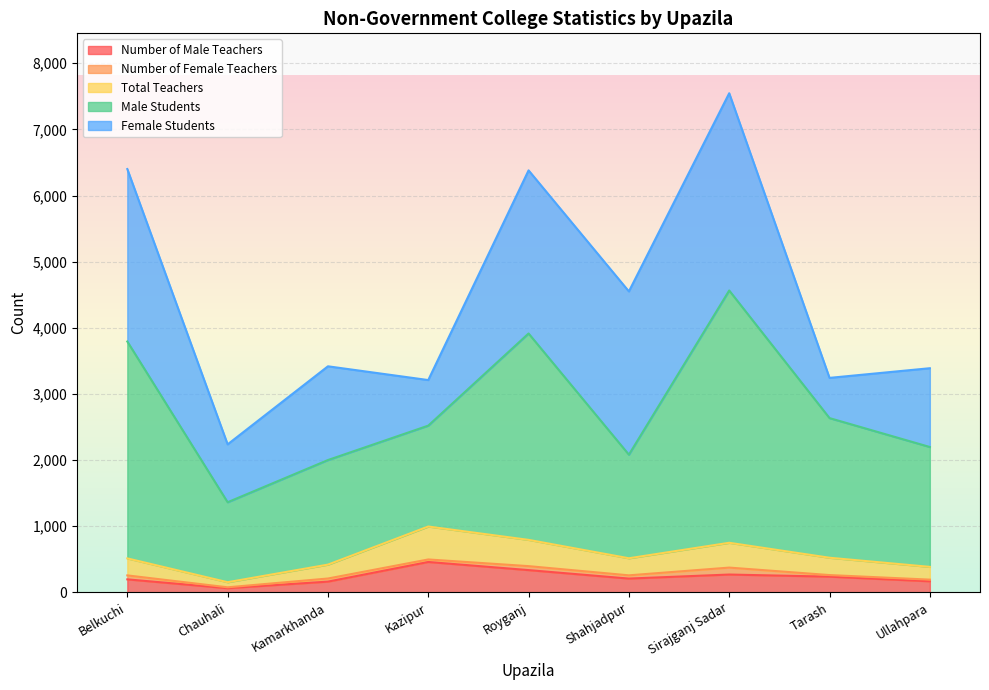

Where does the Total Teachers series first go above 258?

Kazipur